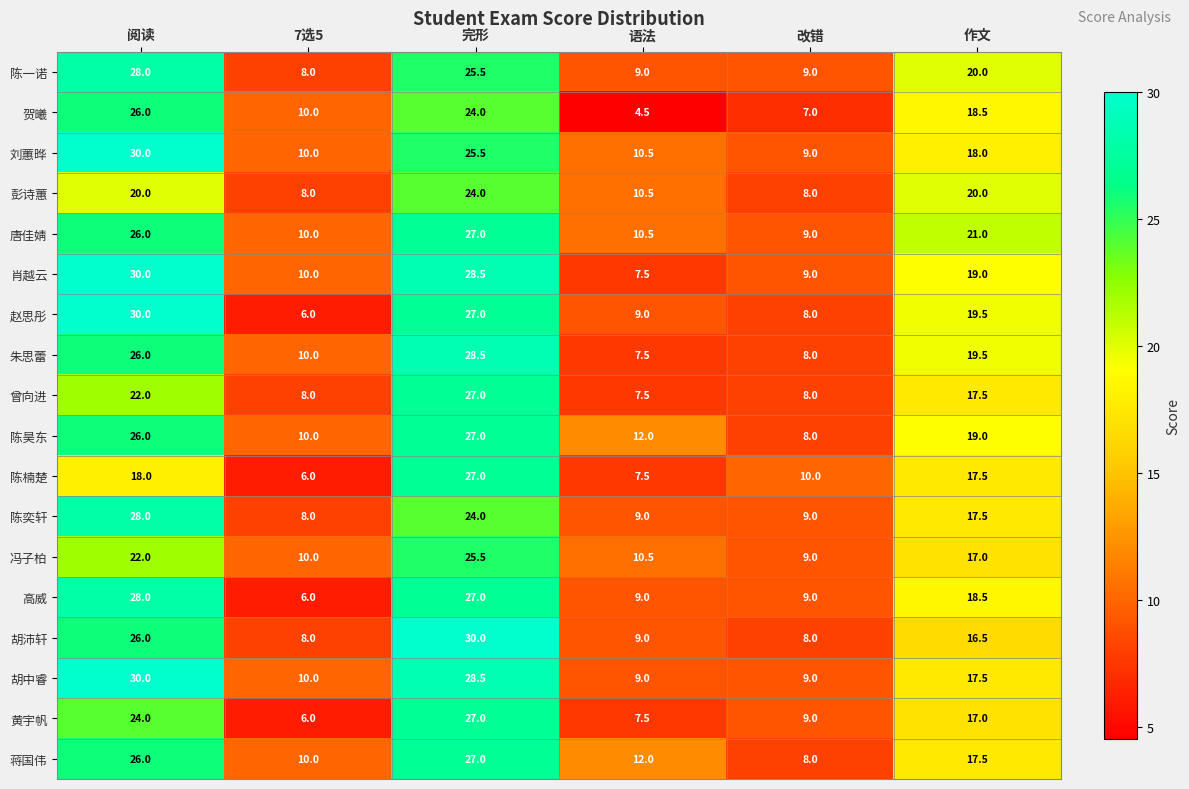

Where does the 陈昊东 series first go above 19?

阅读